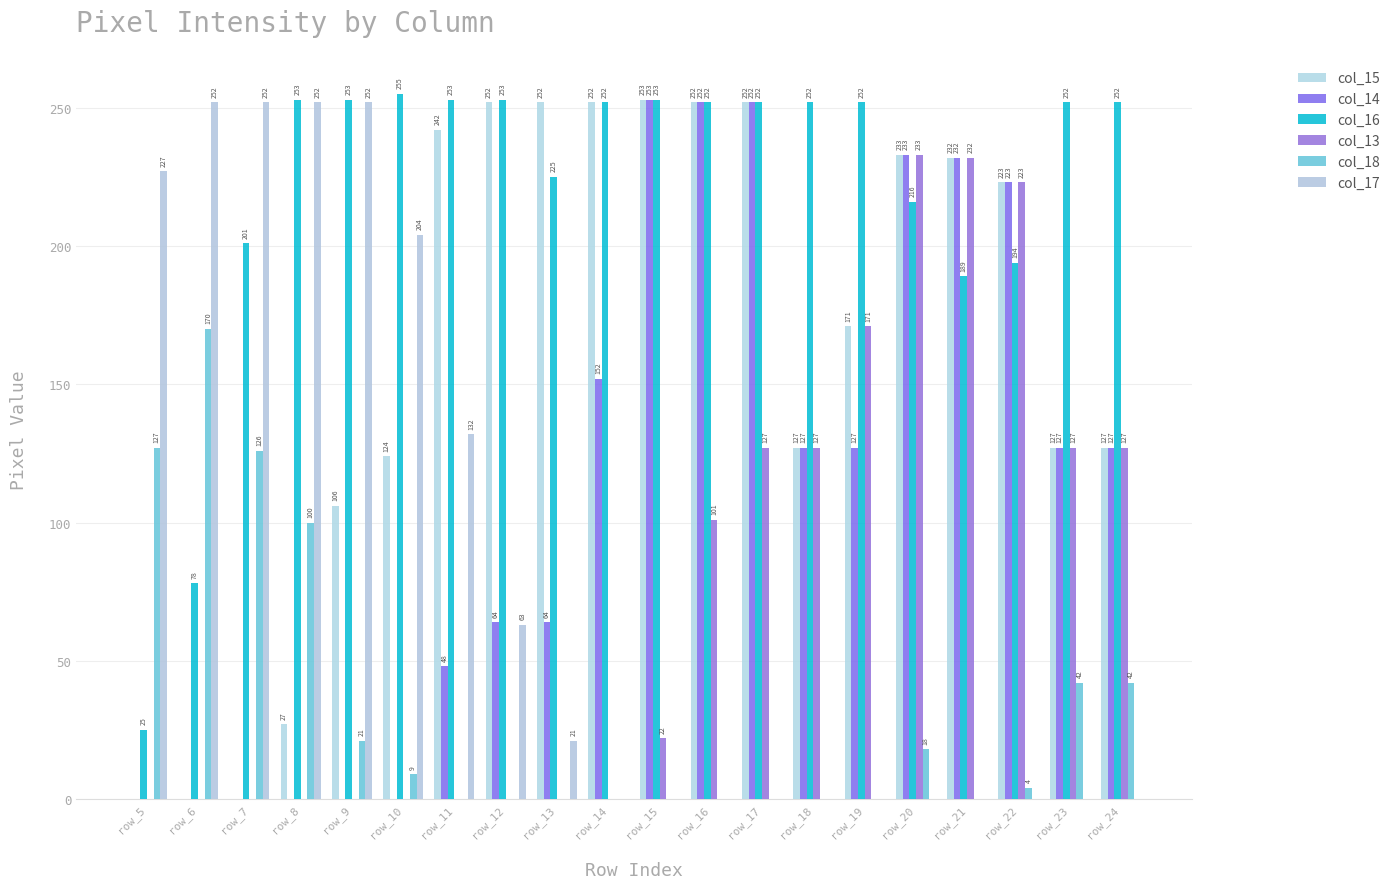

What is the total value across all series at row_16?

857